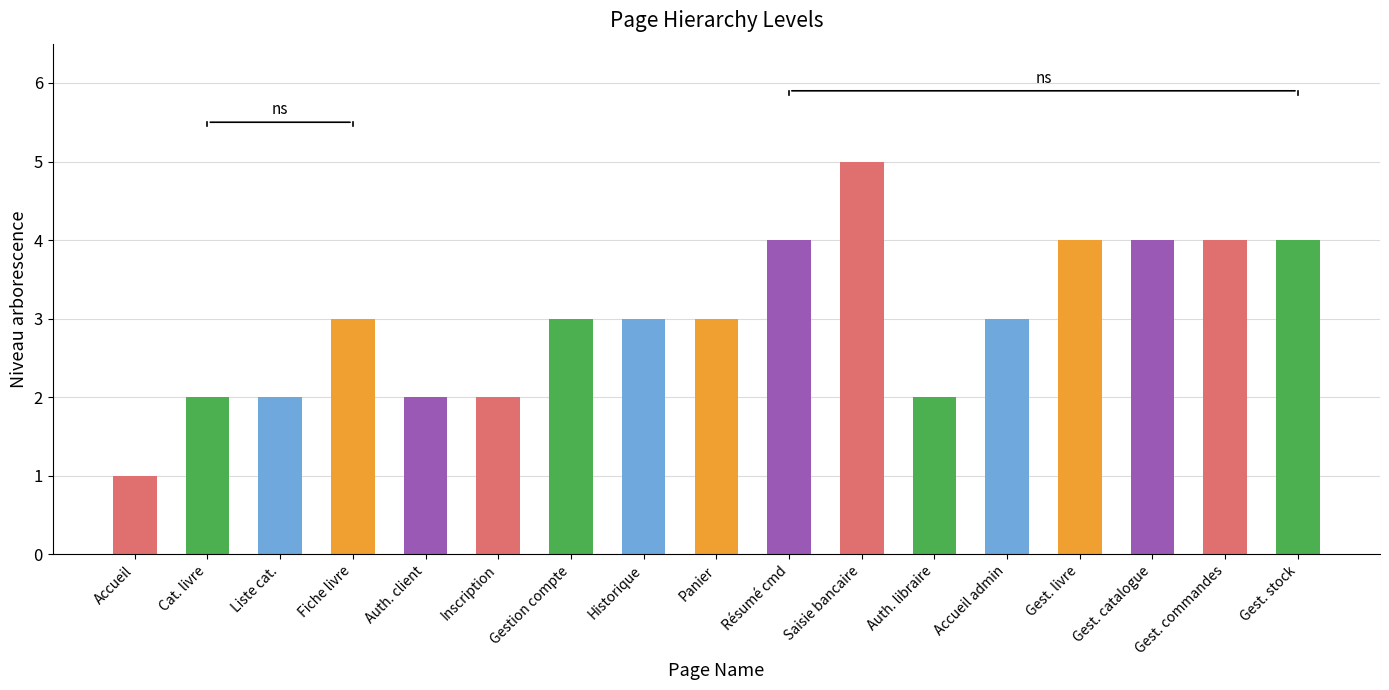

What is the sum of the values at Résumé cmd and Liste cat.?

6